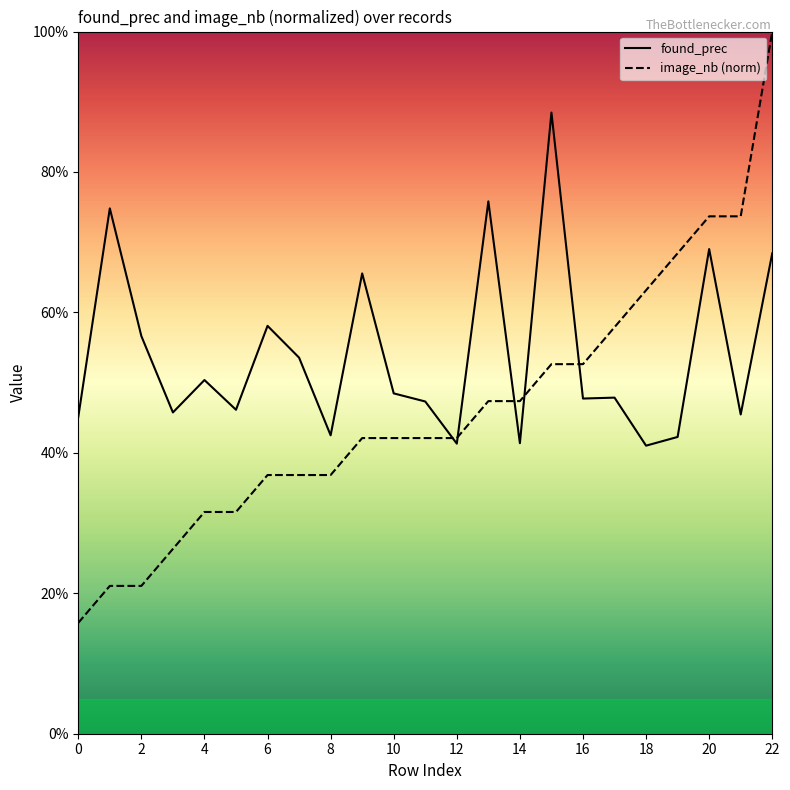

Is this an area chart (filled region under the line)?

No